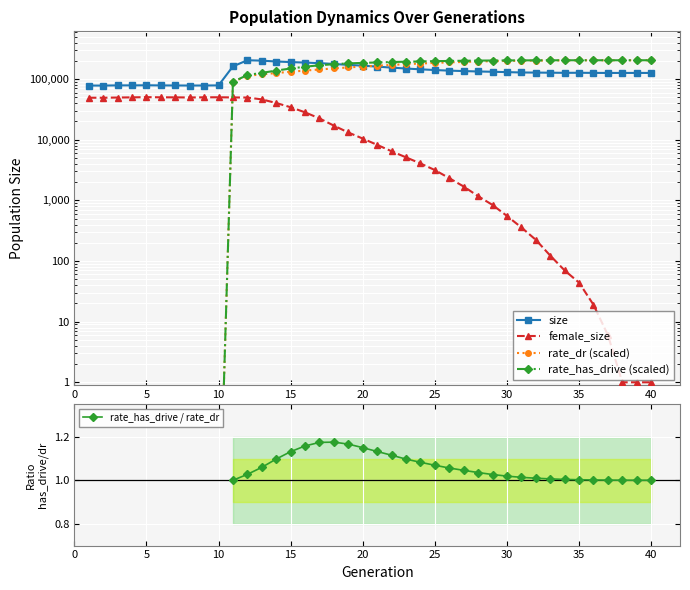

Is it true that rate_has_drive equals 0.0 at 1?

True